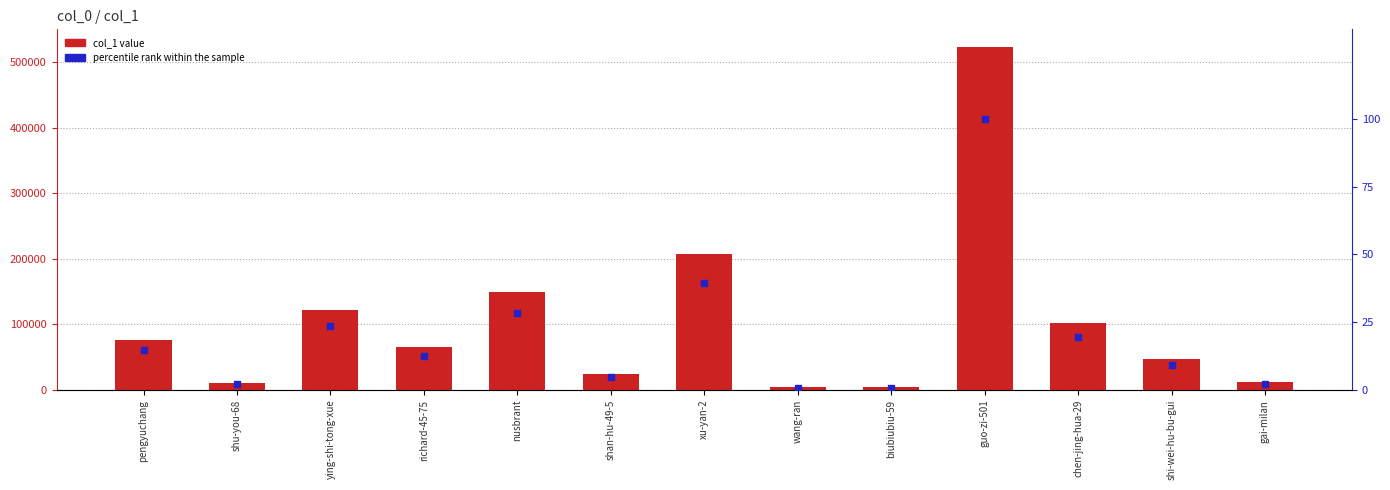

Which series contains the lowest Y value?

percentile rank within the sample